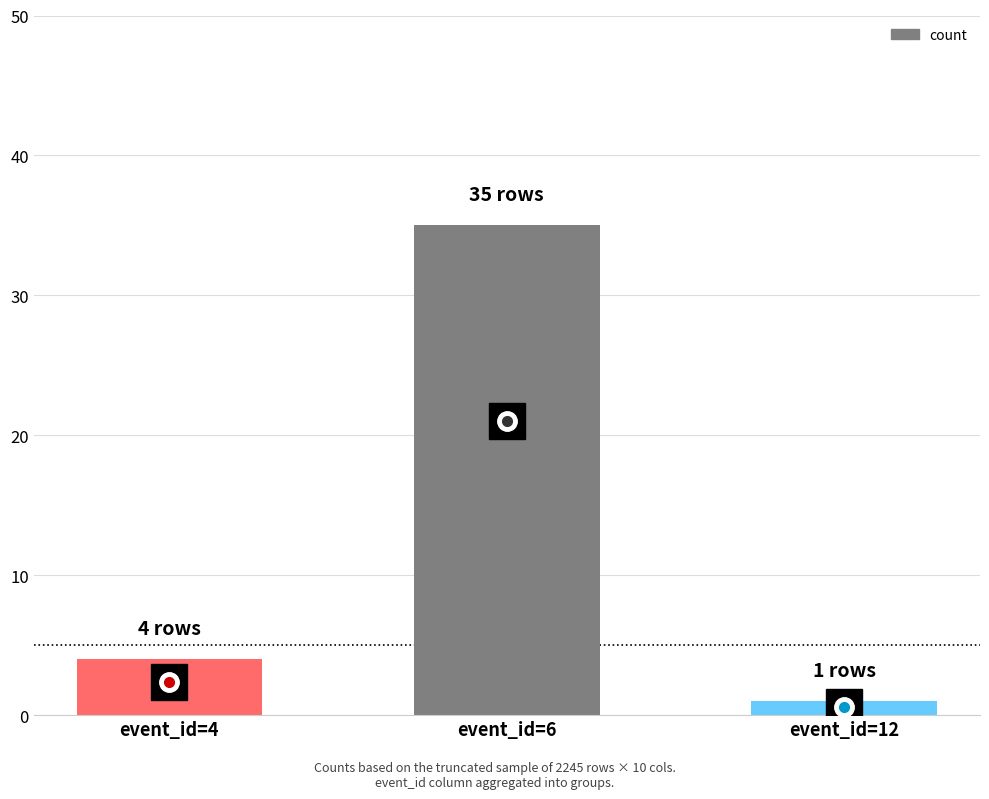

What is the difference between the maximum and minimum values?

34